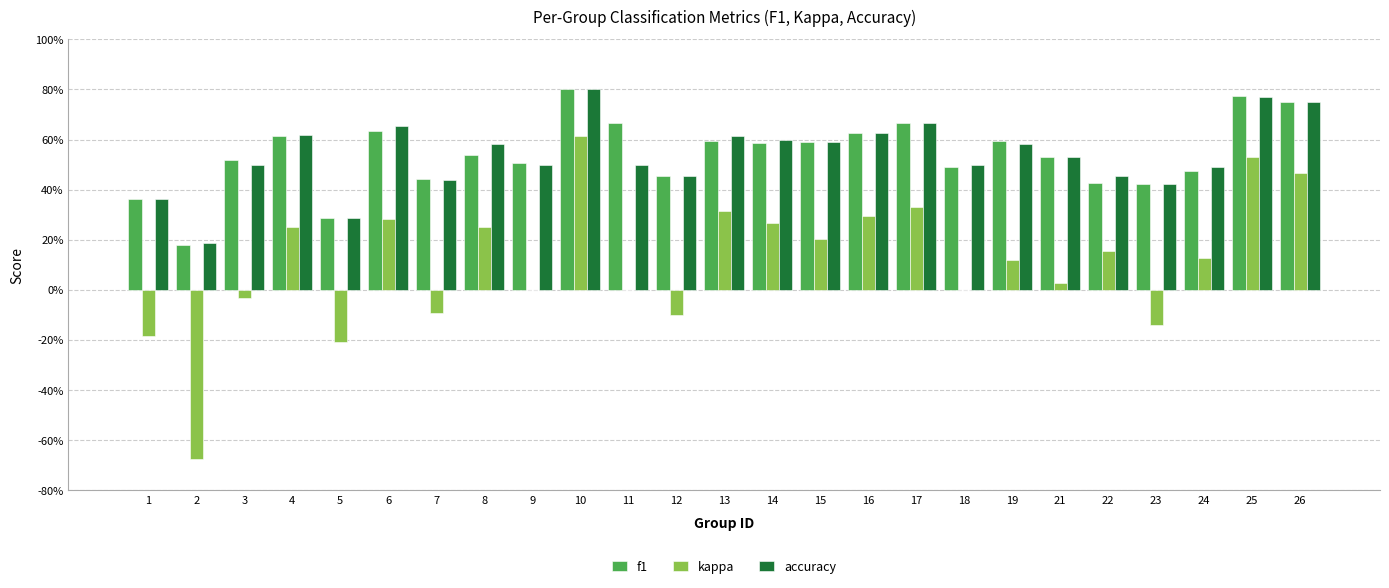

What are all the series names shown in the legend?

f1, kappa, accuracy